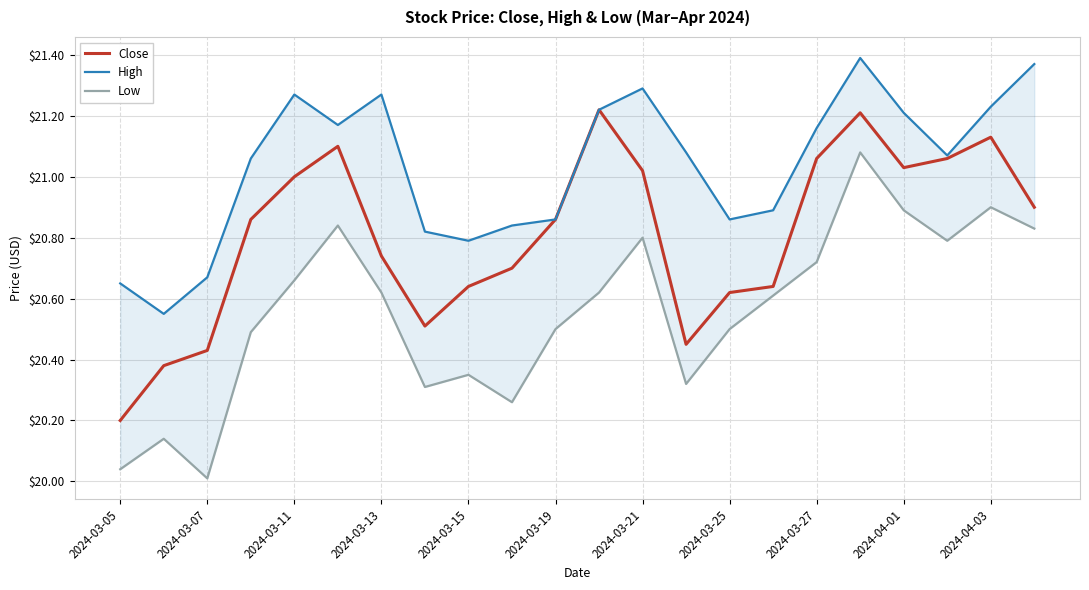

What is the minimum value for Close?

20.2